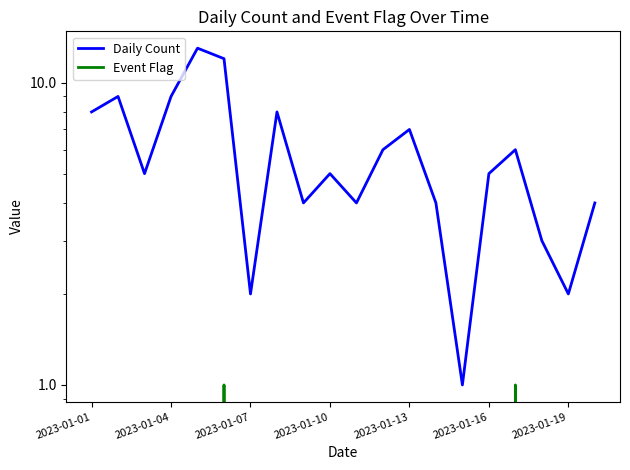

Is it true that Event Flag equals -1 at 2023-01-19?

False